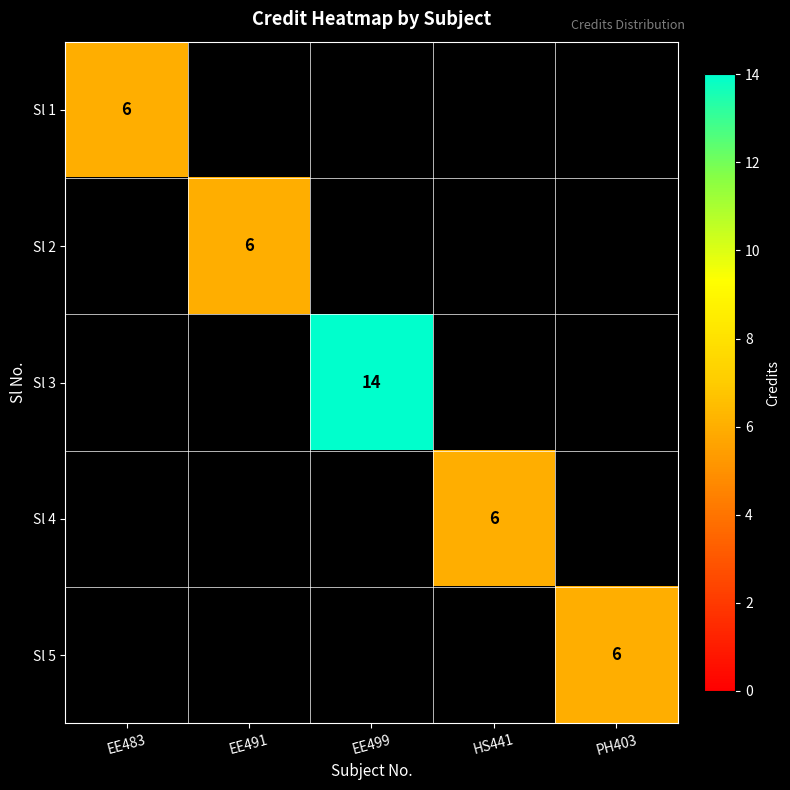

The Sl 4 series shows 1 at HS441. True or false?

False